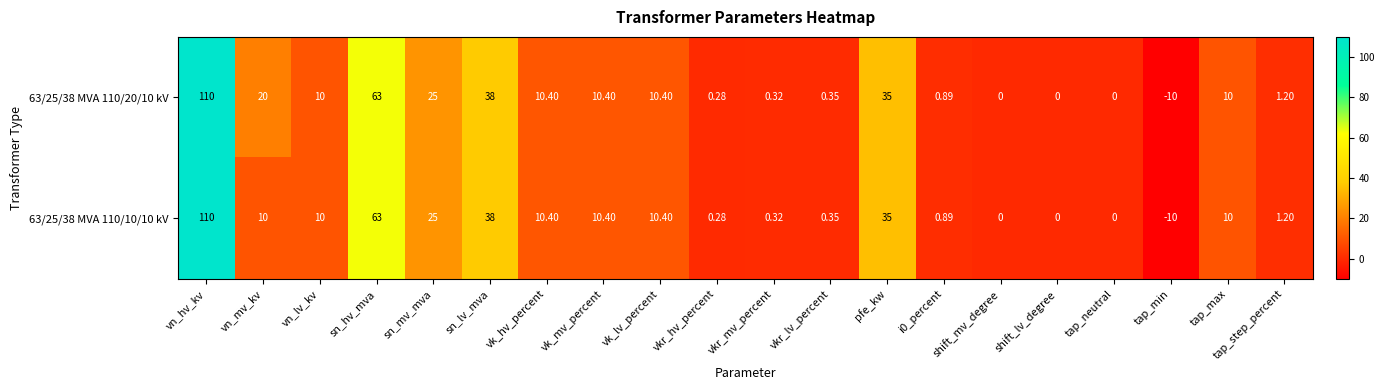

Which category has the highest value in the 63/25/38 MVA 110/10/10 kV series?

vn_hv_kv